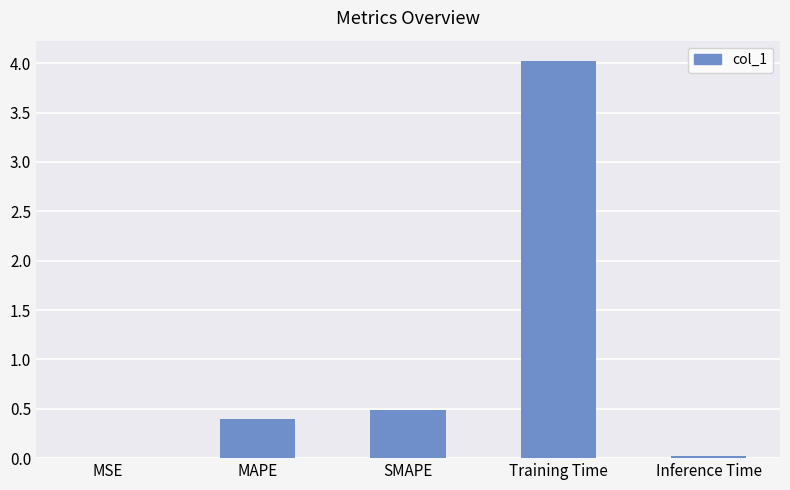

What is the difference between the values at Training Time and MAPE?

3.6